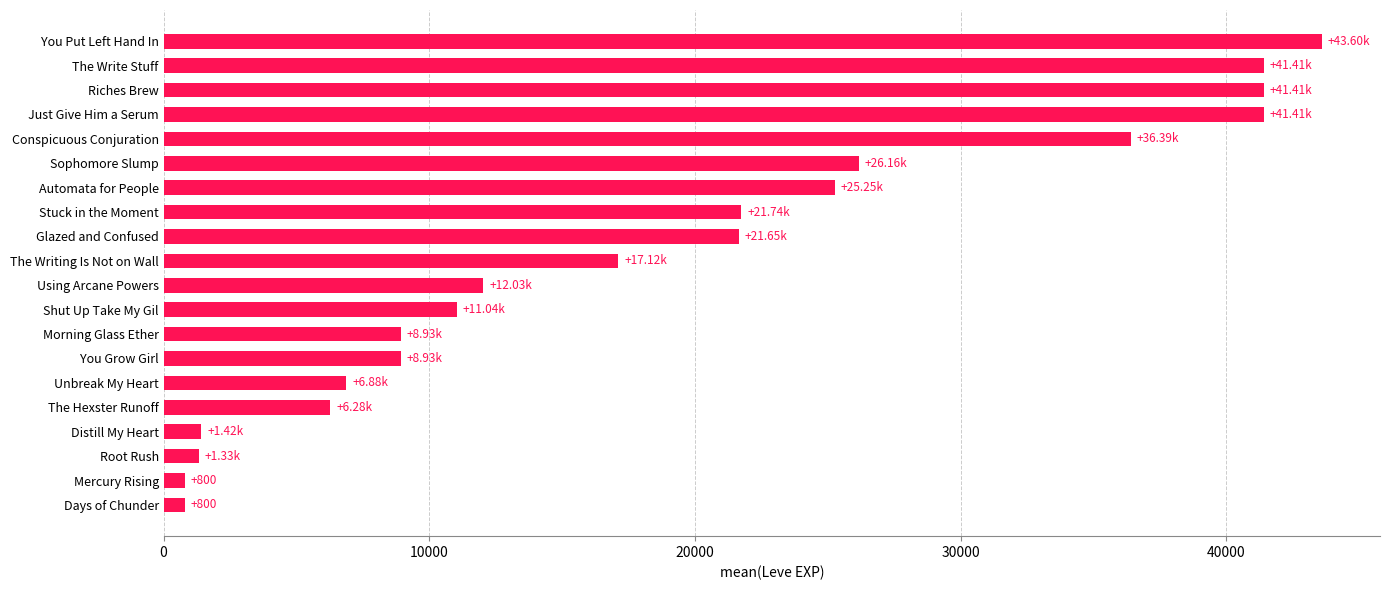

What is the difference between the maximum and minimum values?

42800